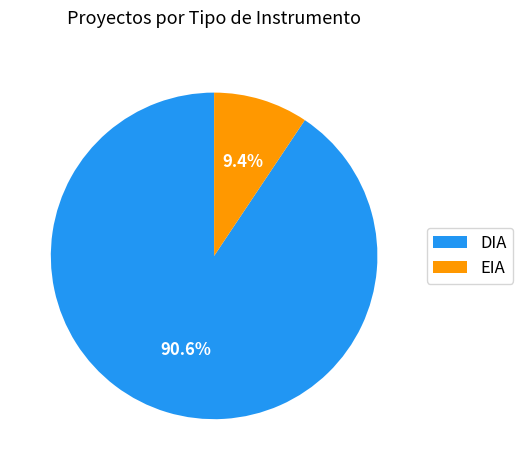

What percentage is the DIA slice, to the nearest percent?

91%